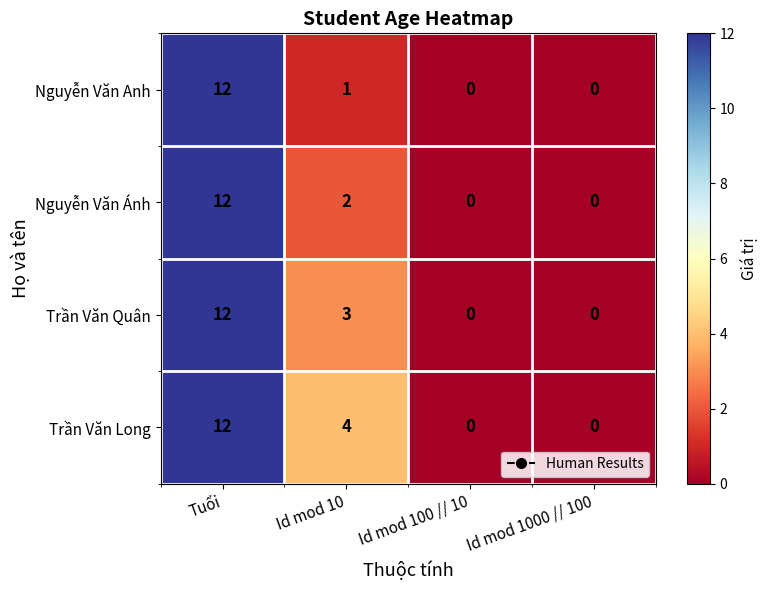

At which category is the sum across all series the highest?

Tuổi